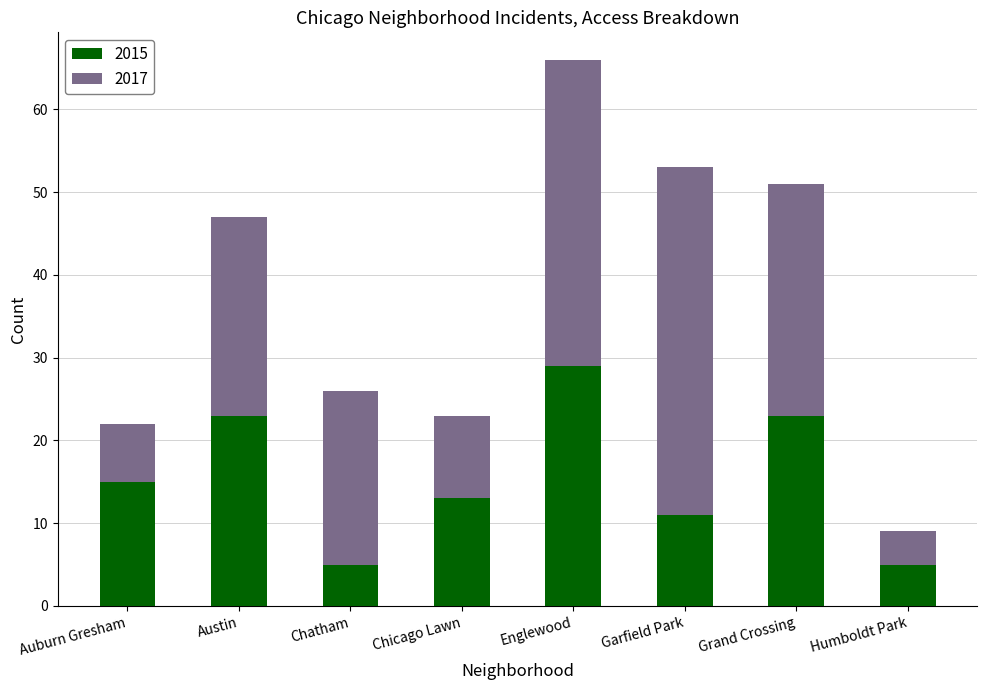

At which label is 2015 closest to 17?

Auburn Gresham